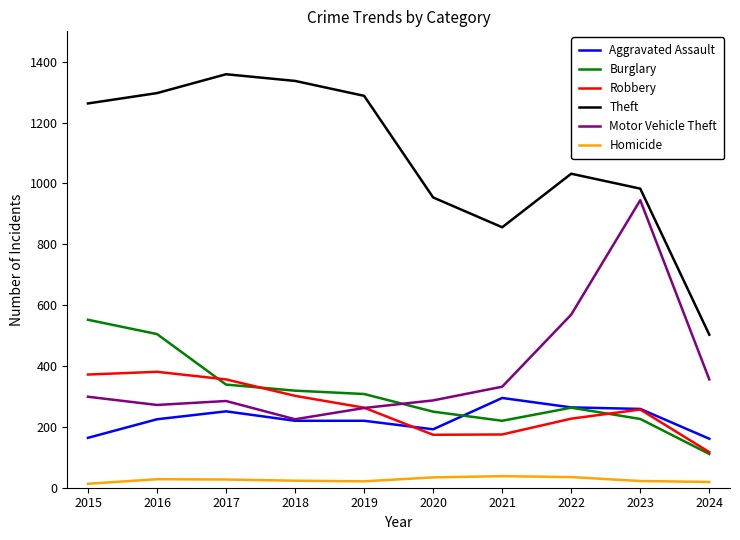

Which series has the widest spread of values?

Theft